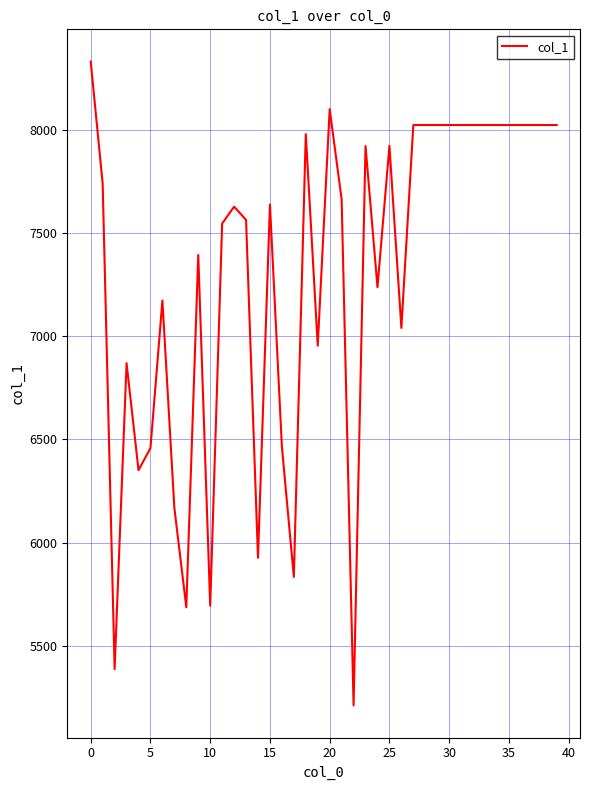

True or false: there are more than 2 points higher than both neighbors.

True